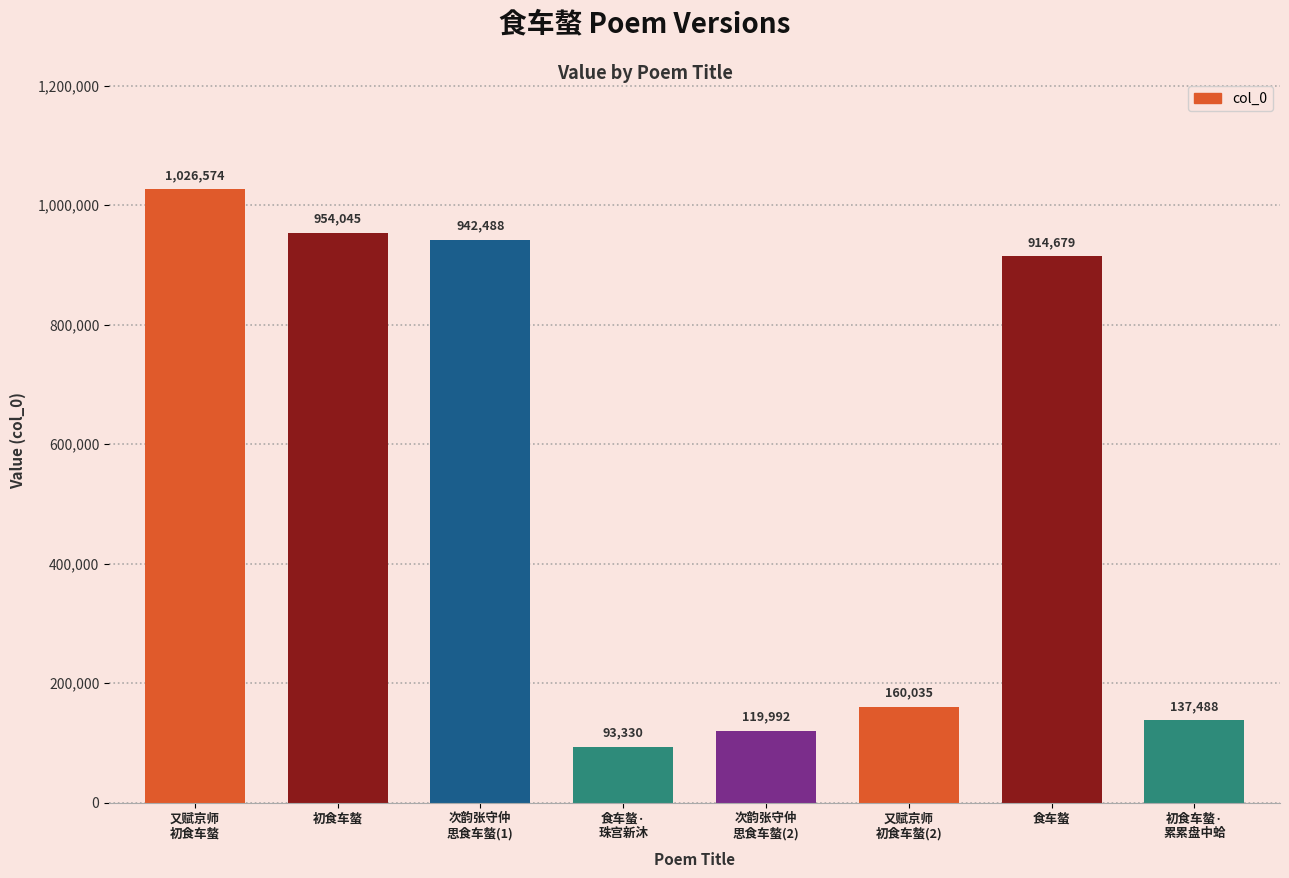

Does the chart contain stacked bars?

No